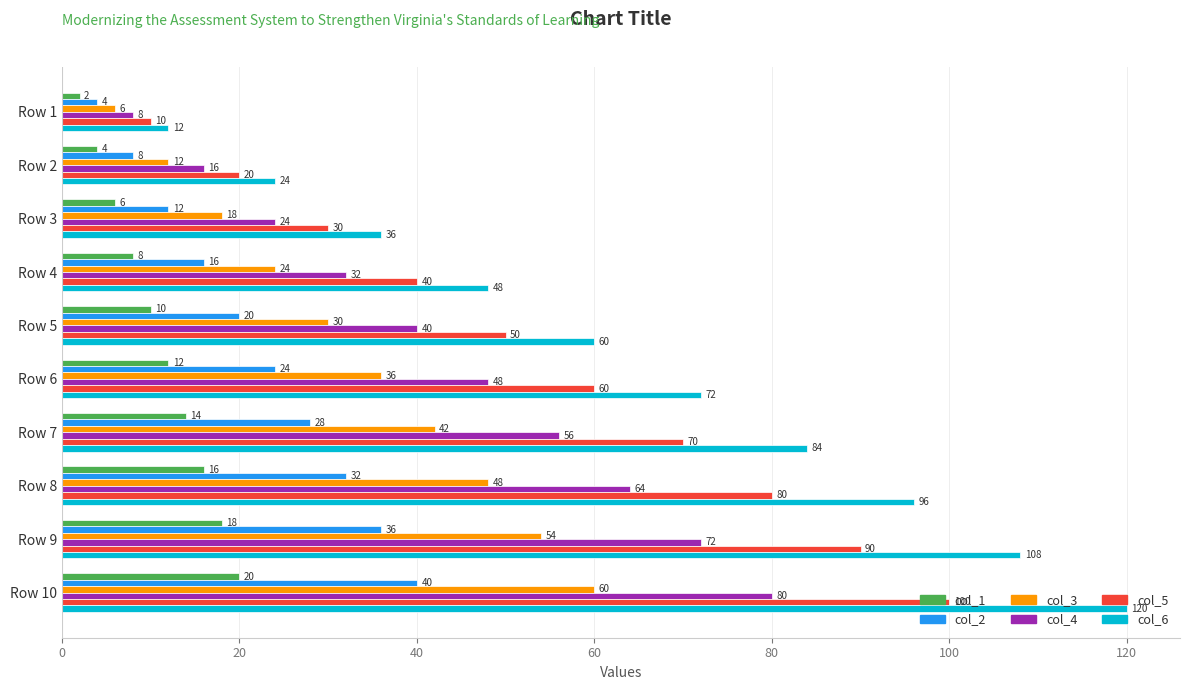

The col_6 series shows 48 at Row 4. True or false?

True